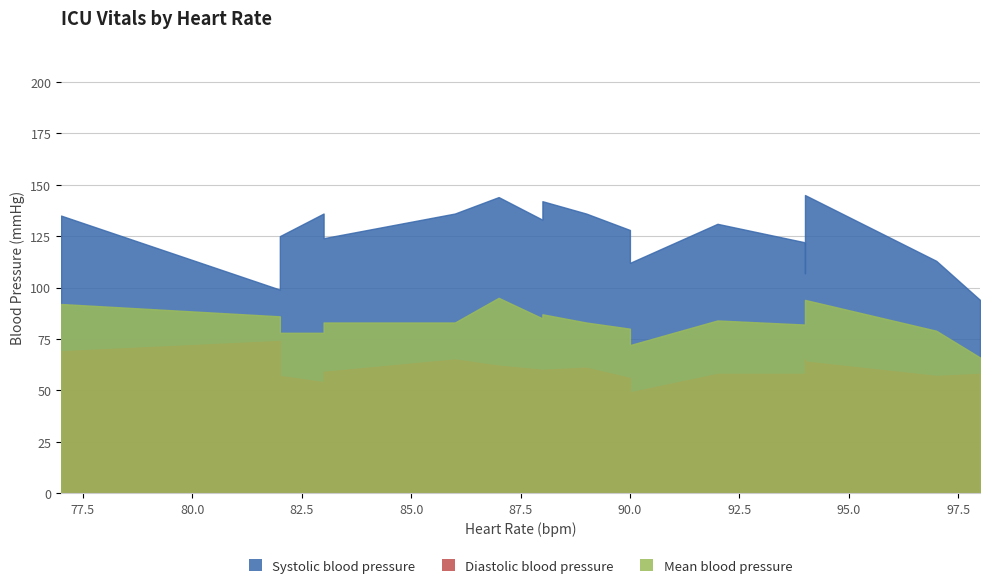

What are all the series names shown in the legend?

Systolic blood pressure, Diastolic blood pressure, Mean blood pressure